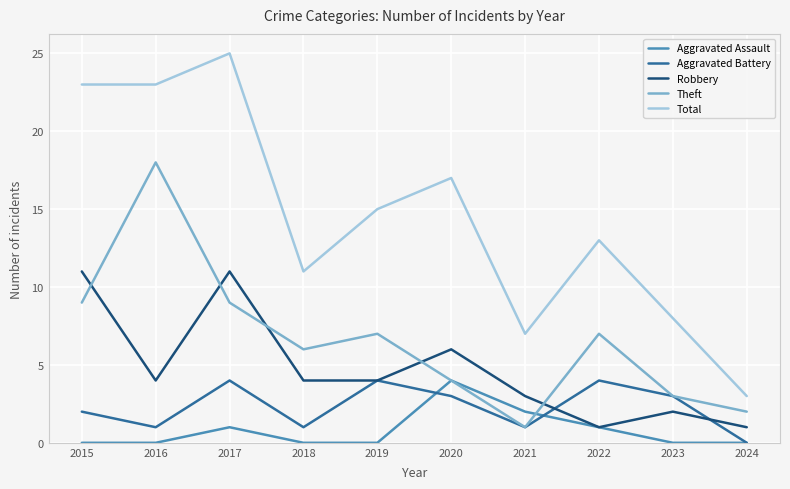

What are all the series names shown in the legend?

Aggravated Assault, Aggravated Battery, Robbery, Theft, Total